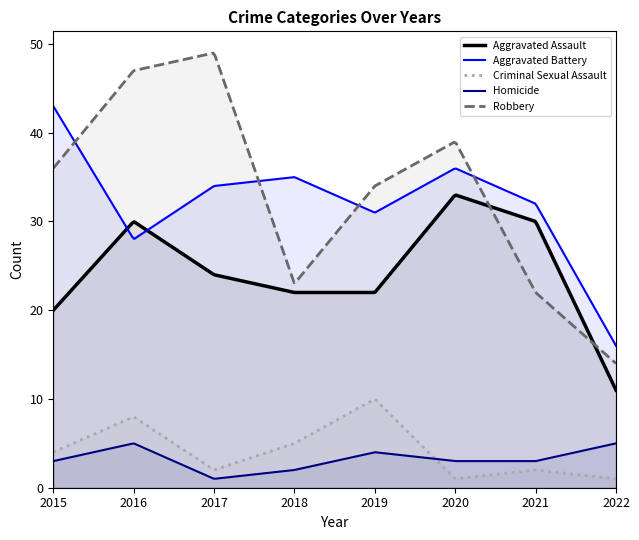

In Robbery, how many points are lower than both neighbors (excluding endpoints)?

1